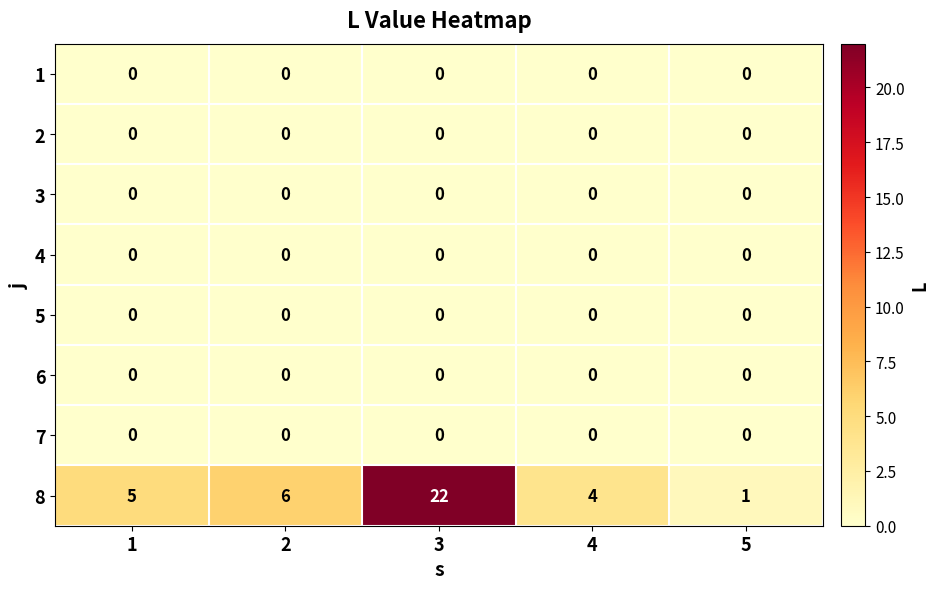

Which series has the largest total across all categories?

8